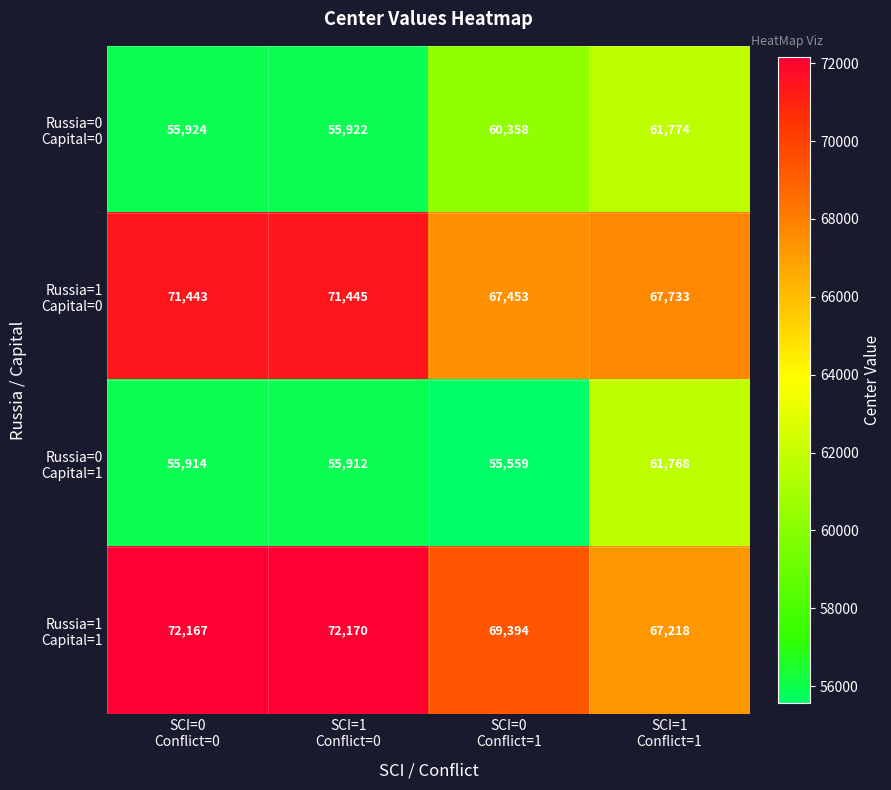

What is the greatest value displayed?

72170